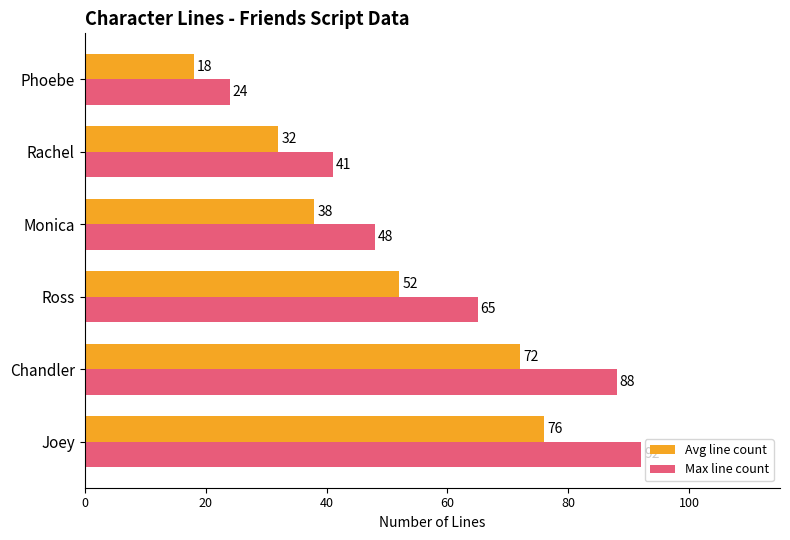

What is the difference between the maximum and minimum values in the Max line count series?

68